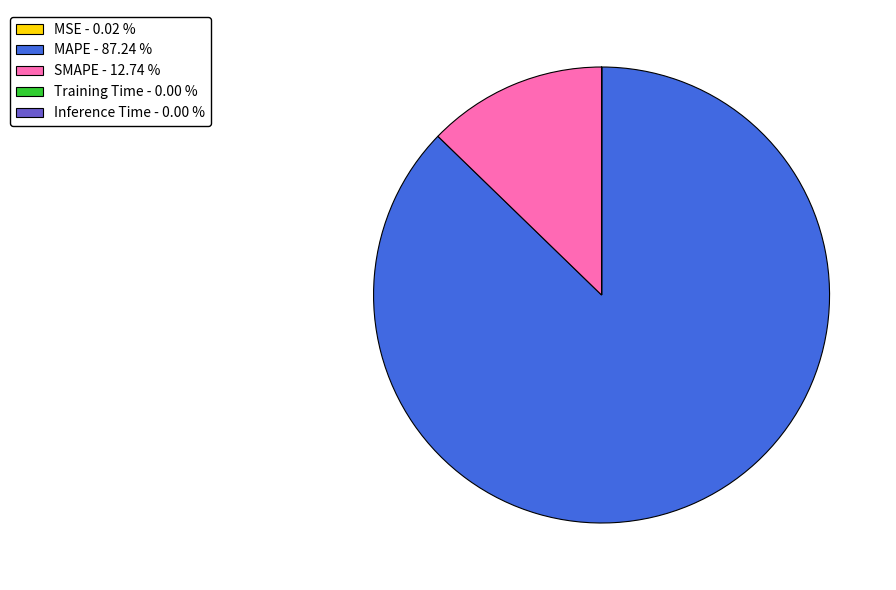

Does MAPE account for over 50% of the chart?

Yes